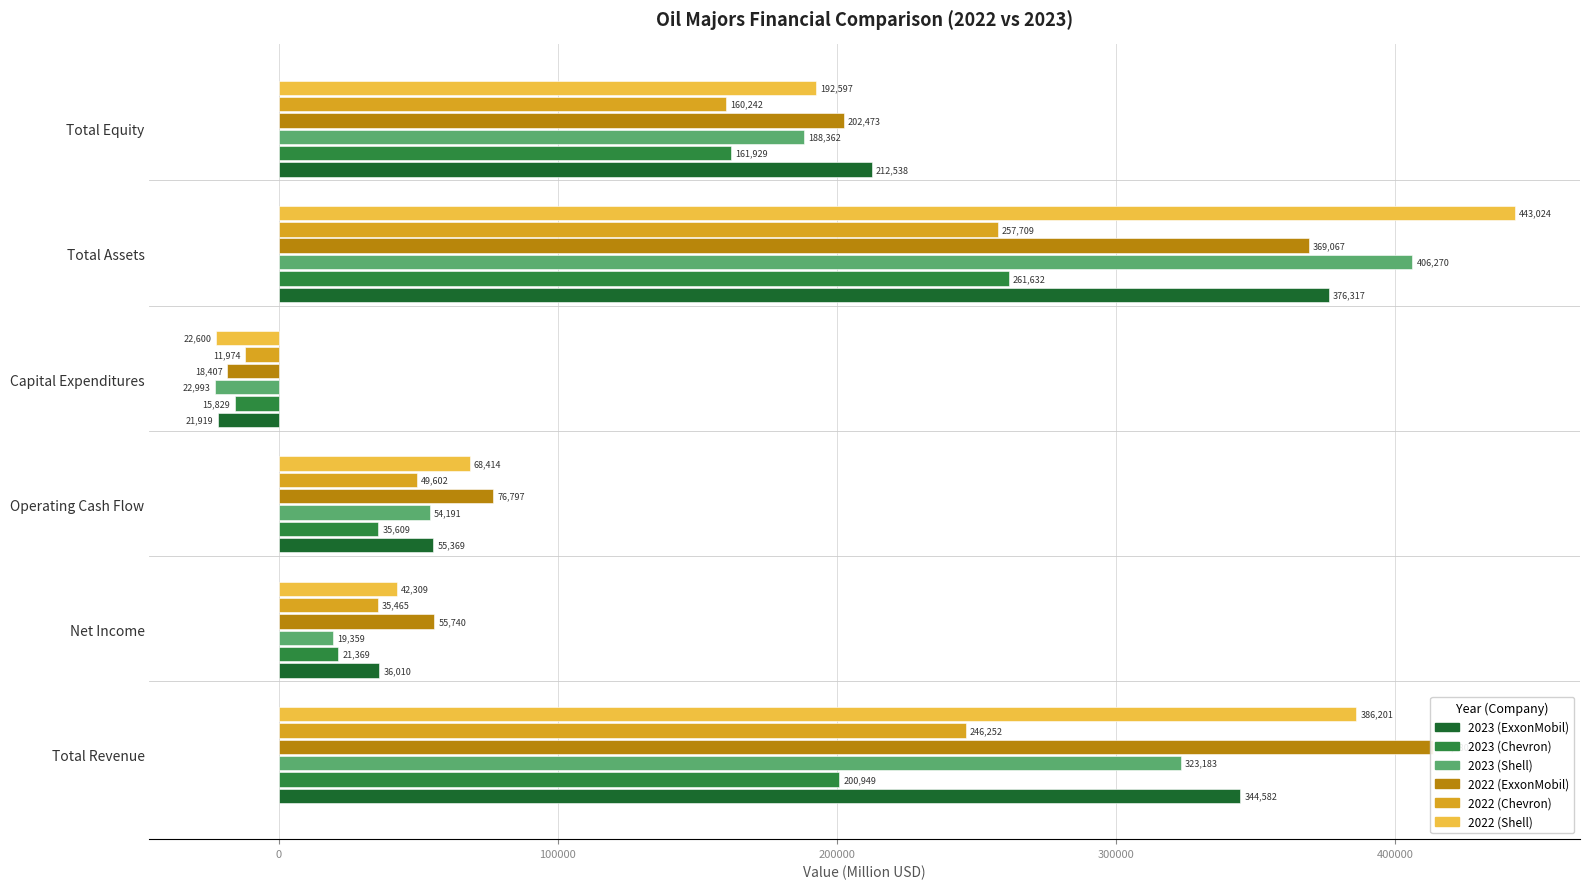

How many data points does each series have?

6